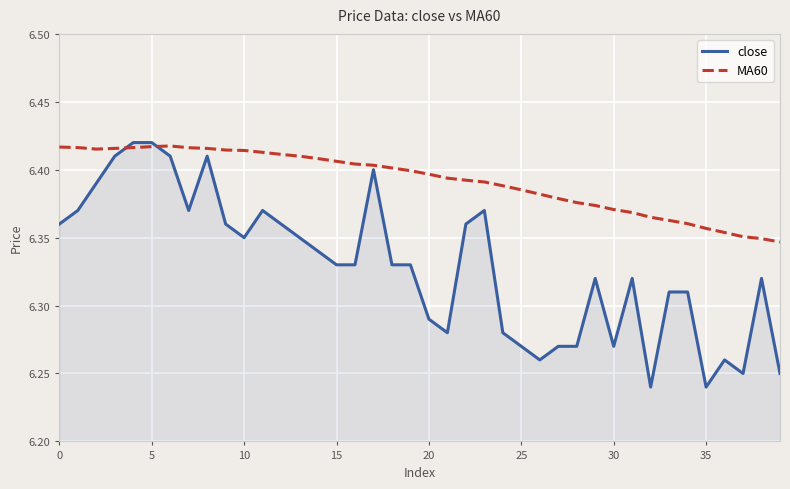

Which series has the largest total across all categories?

MA60